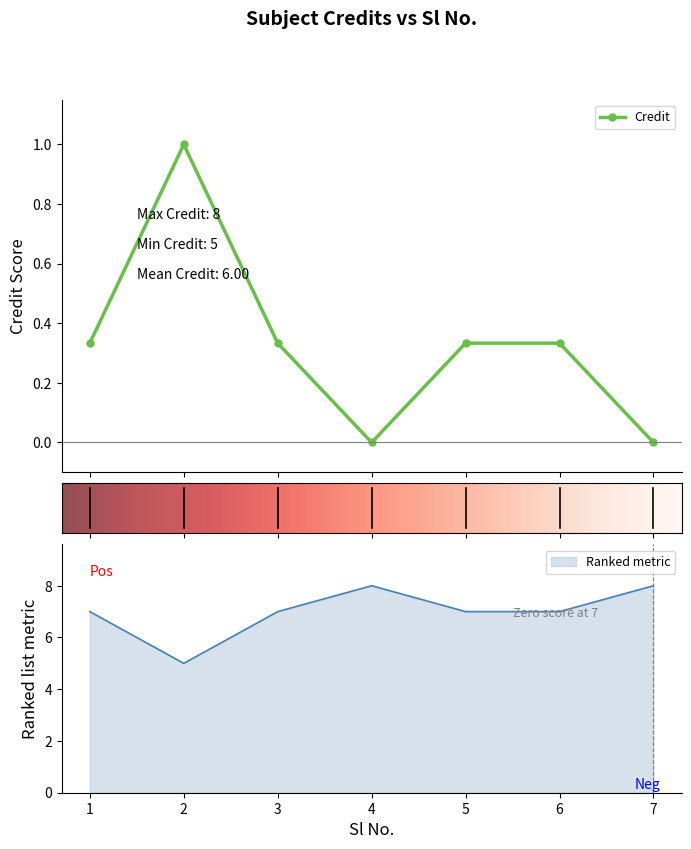

Between 3 and 1, which is larger?

3